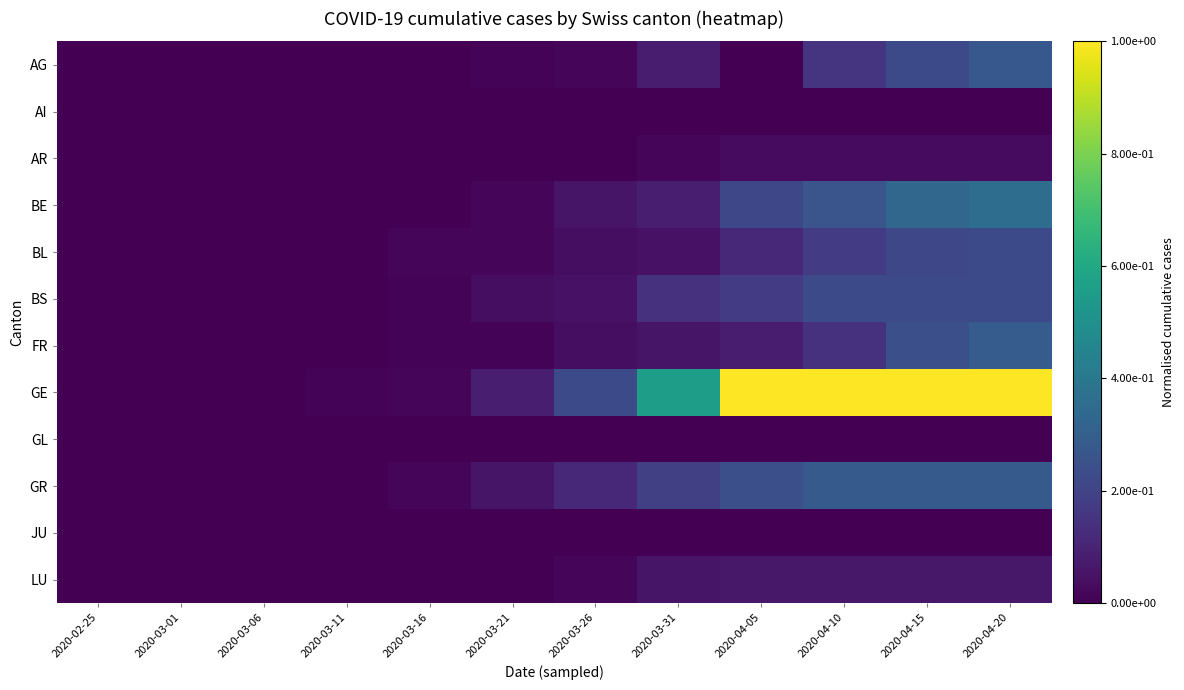

Which series has the largest total across all categories?

GE